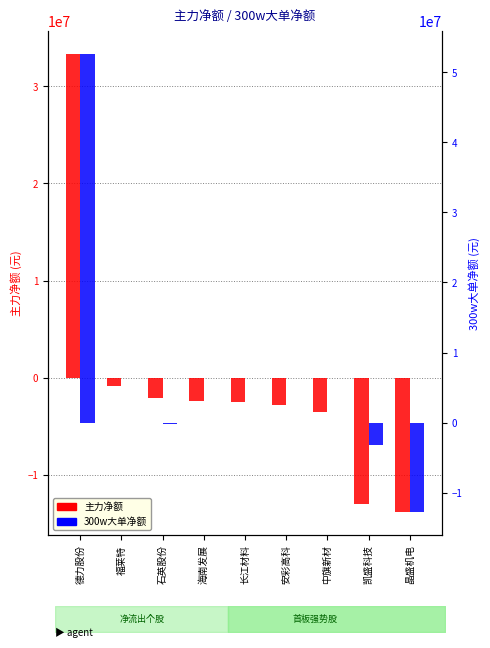

At which label does 主力净额 reach its minimum?

晶盛机电